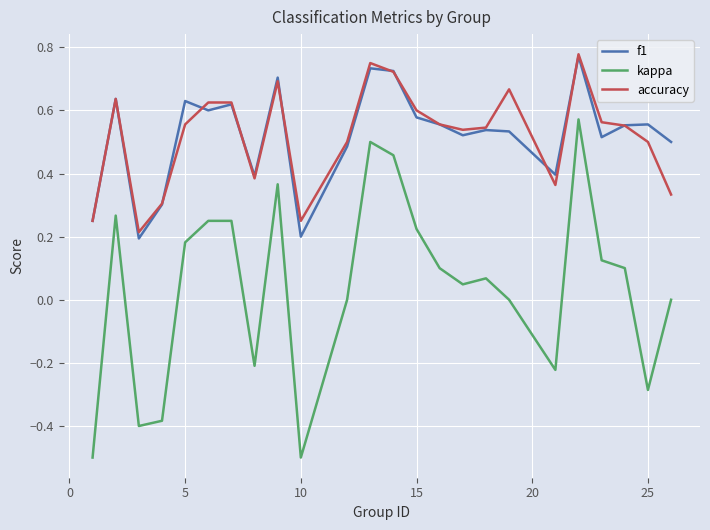

Does the chart have visible grid lines?

Yes